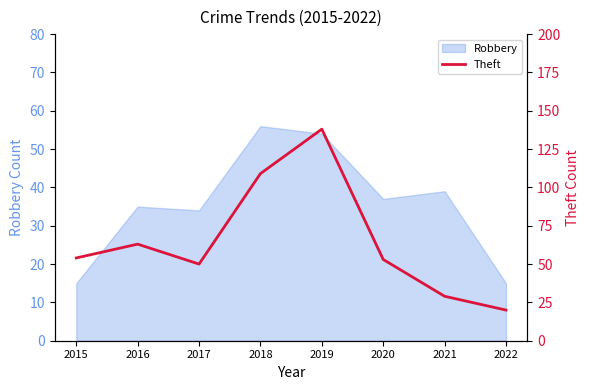

Is it true that Robbery equals 15 at 2015?

True